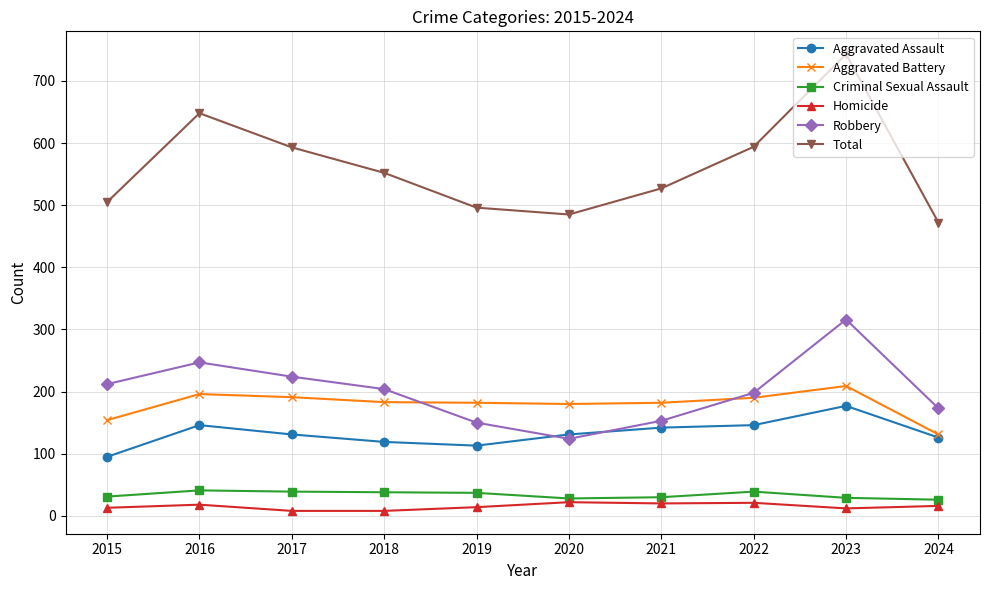

What is the sum of all Homicide values?

152